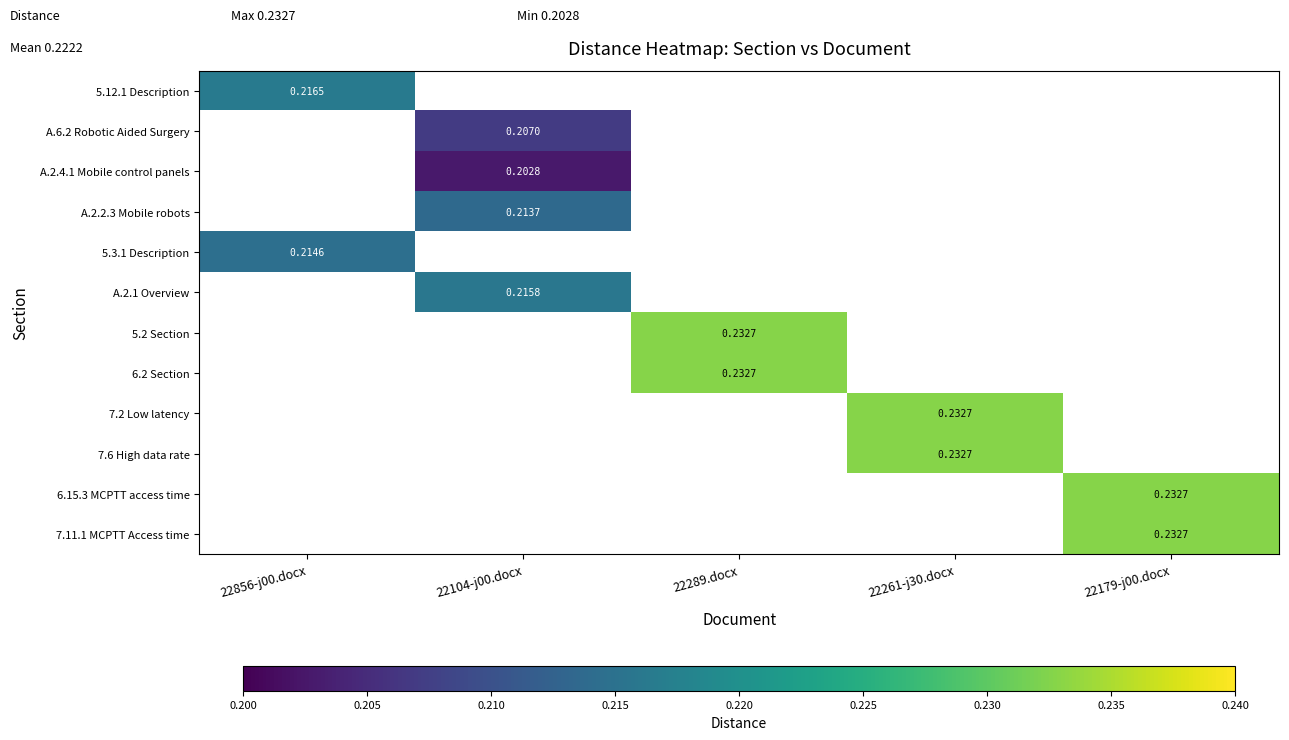

How many values in 7.6 High data rate are above zero?

1